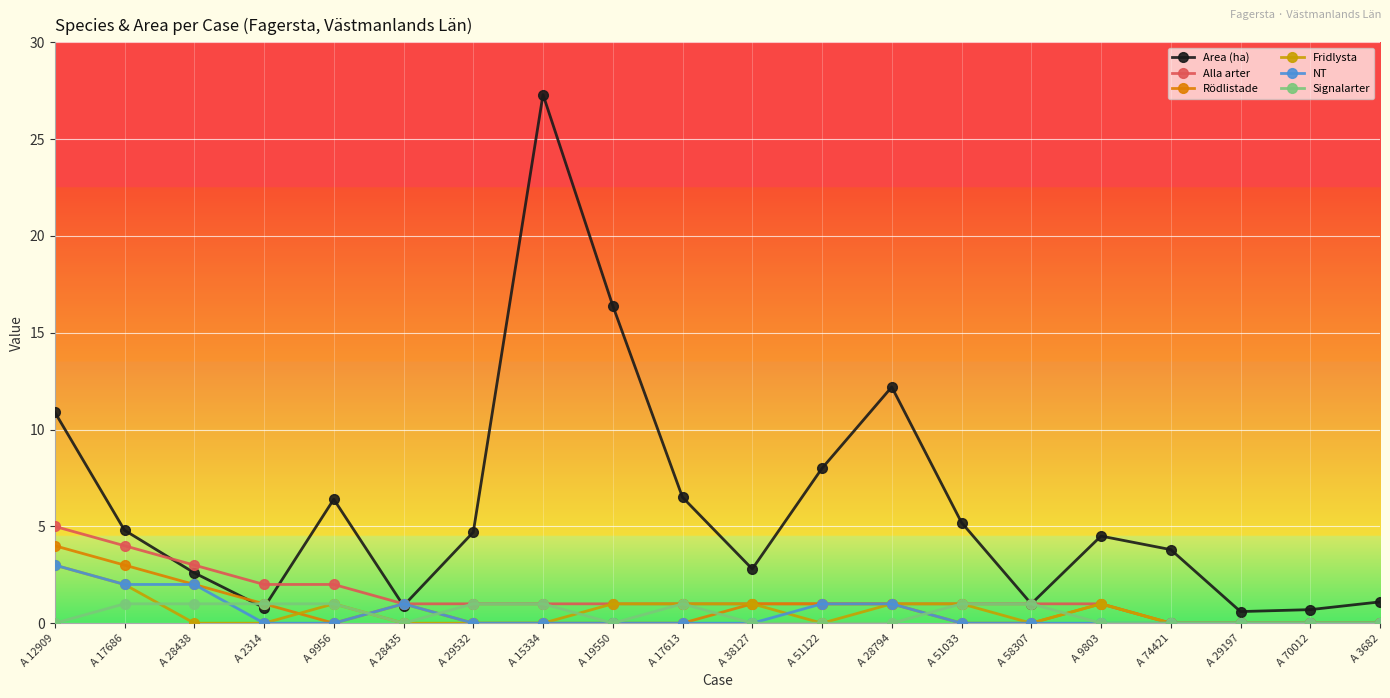

At which category does Area (ha) reach its first local peak?

A 9956